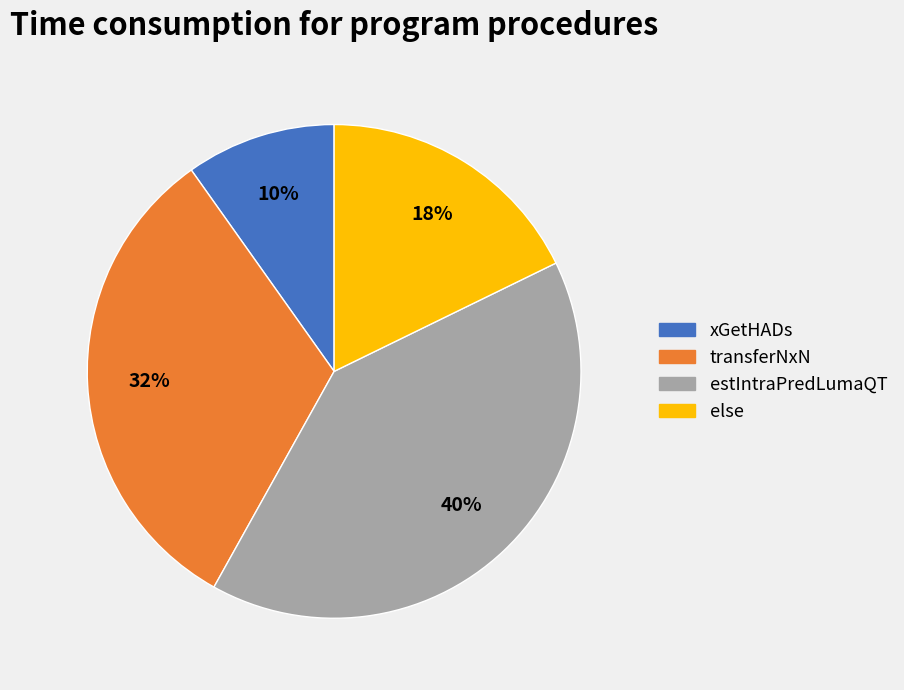

Is there any slice that represents more than half of the pie?

No